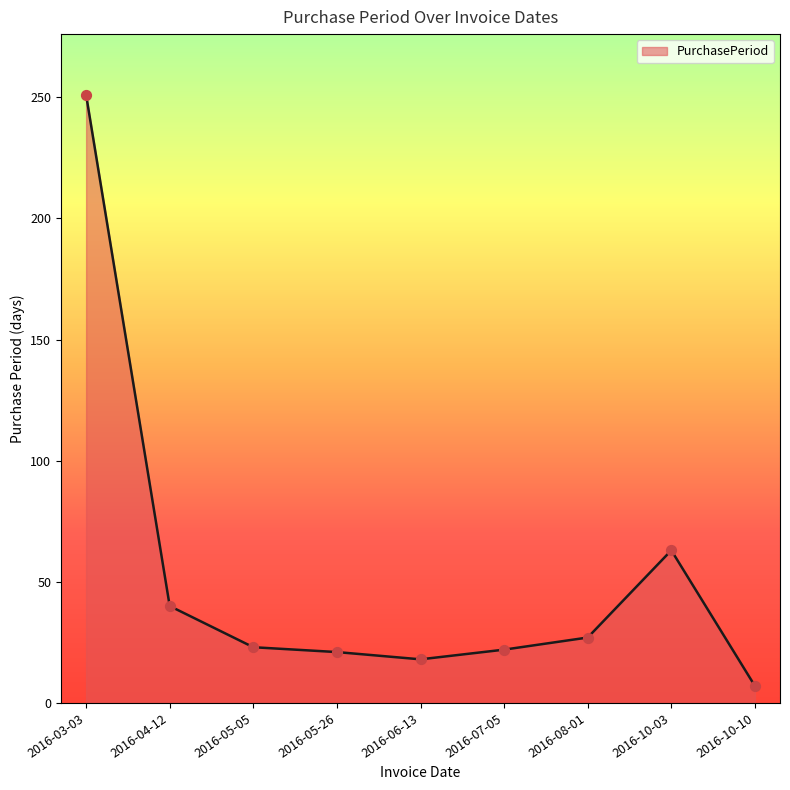

Approximately how many times larger is the value at 2016-10-10 compared to 2016-08-01?

0.3